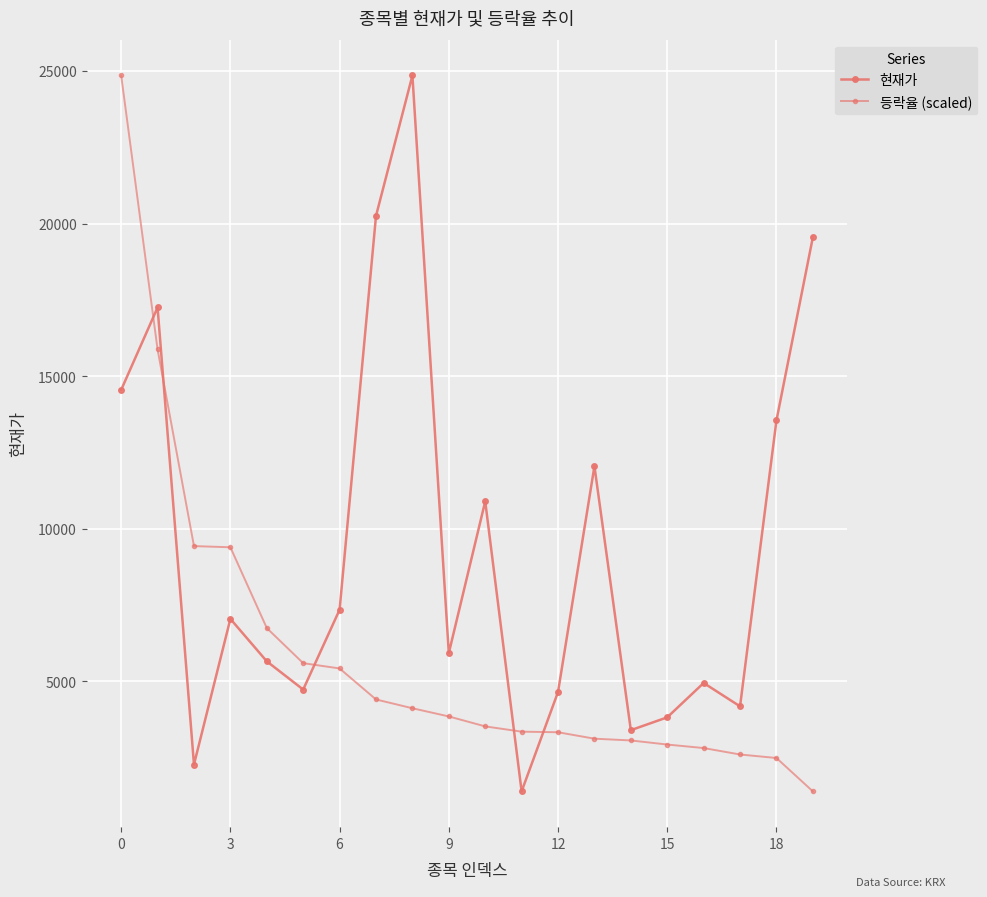

True or false: 등락율 (scaled) and 현재가 intersect in this chart.

True